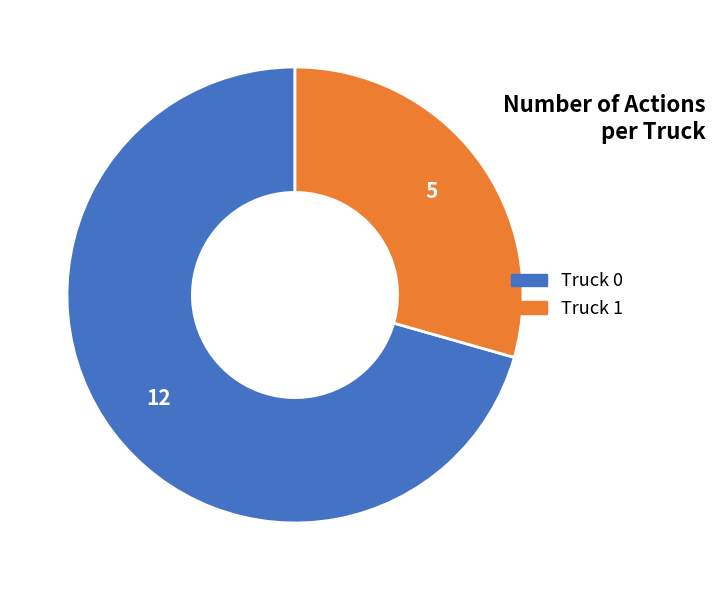

True or false: Truck 0 accounts for 65% of the total.

False